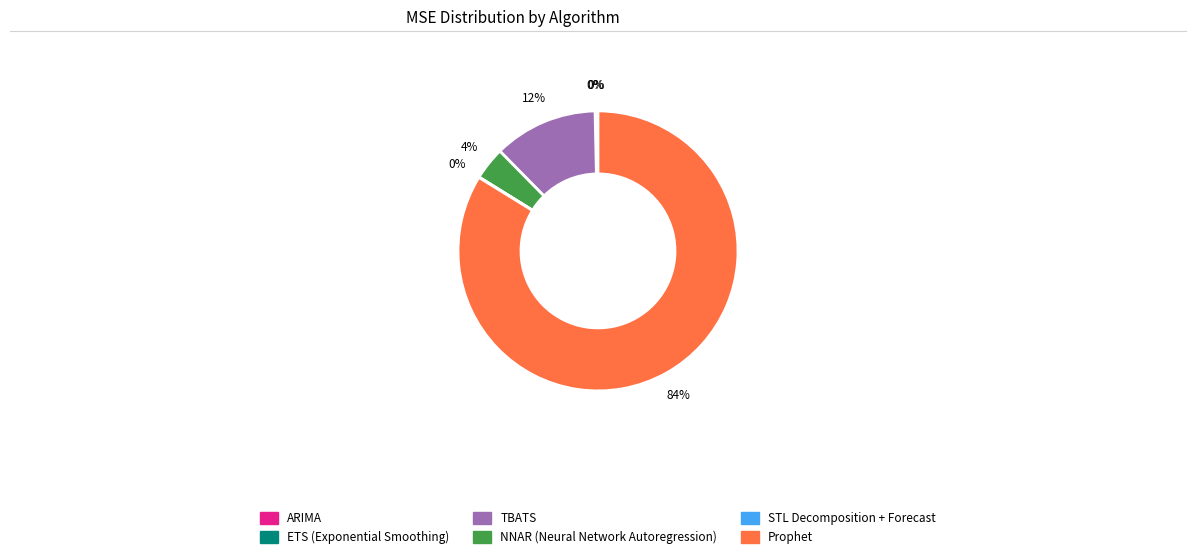

What is the largest slice in the pie chart?

Prophet